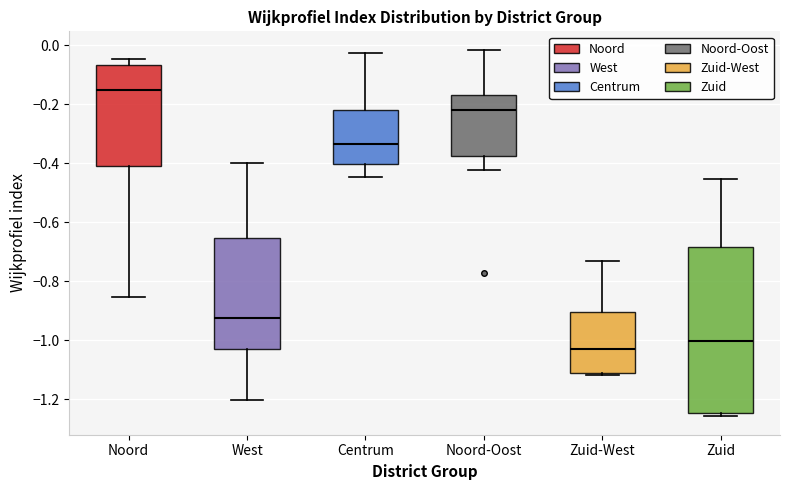

Comparing the boxes themselves (not the whiskers), which one is the tallest?

Zuid